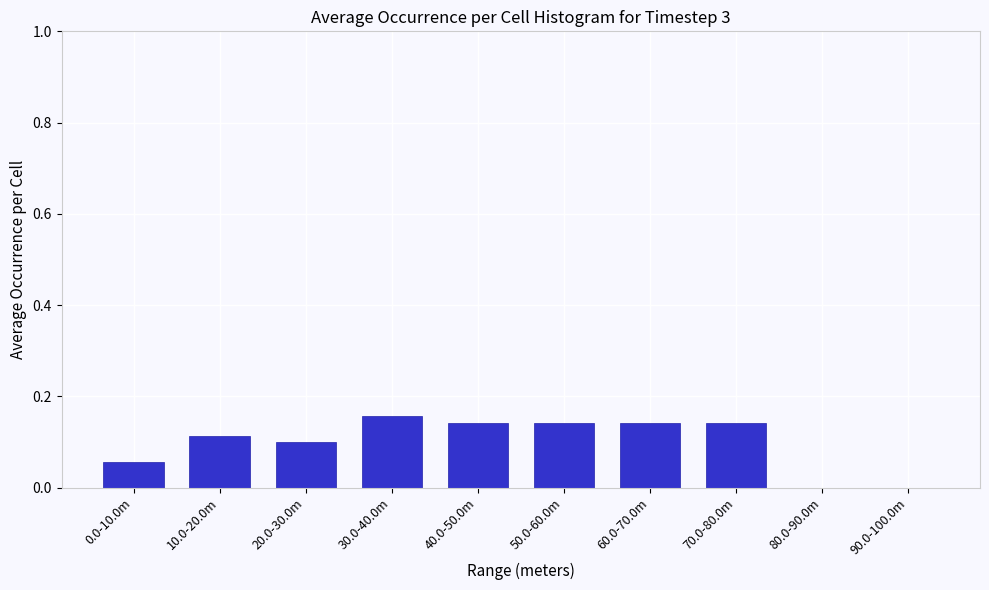

What is the sum of all values?

1.0